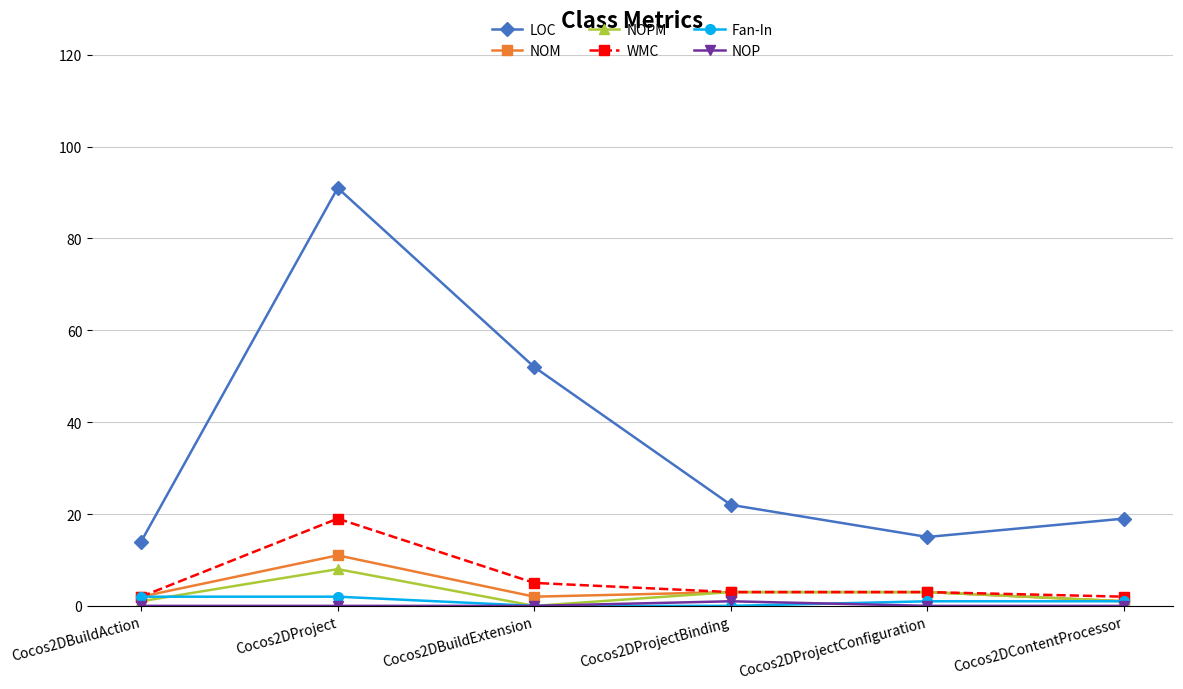

True or false: Fan-In and LOC cross at least once.

False